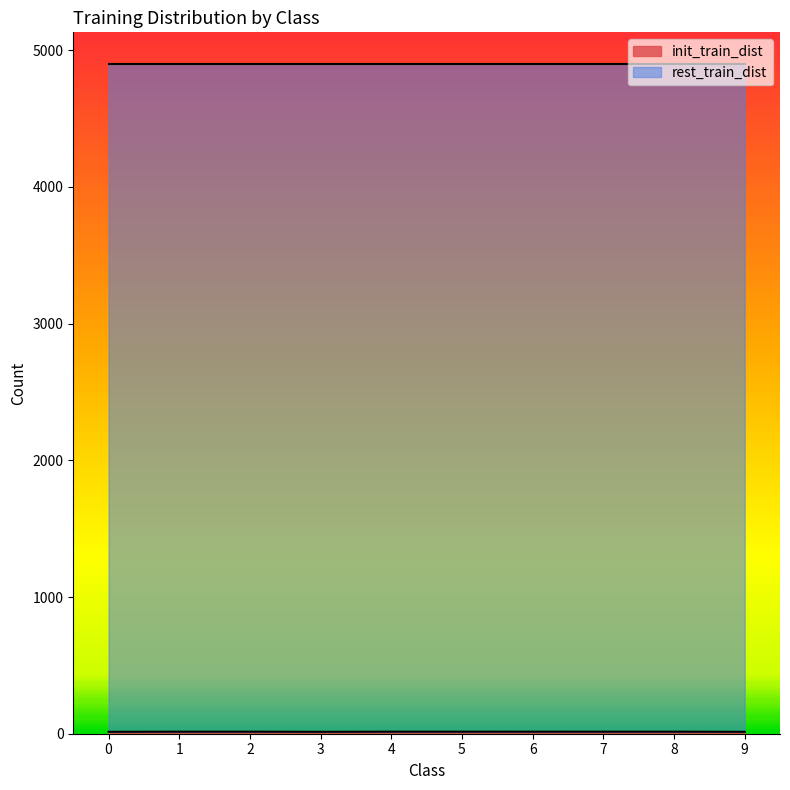

What is the average value?

15